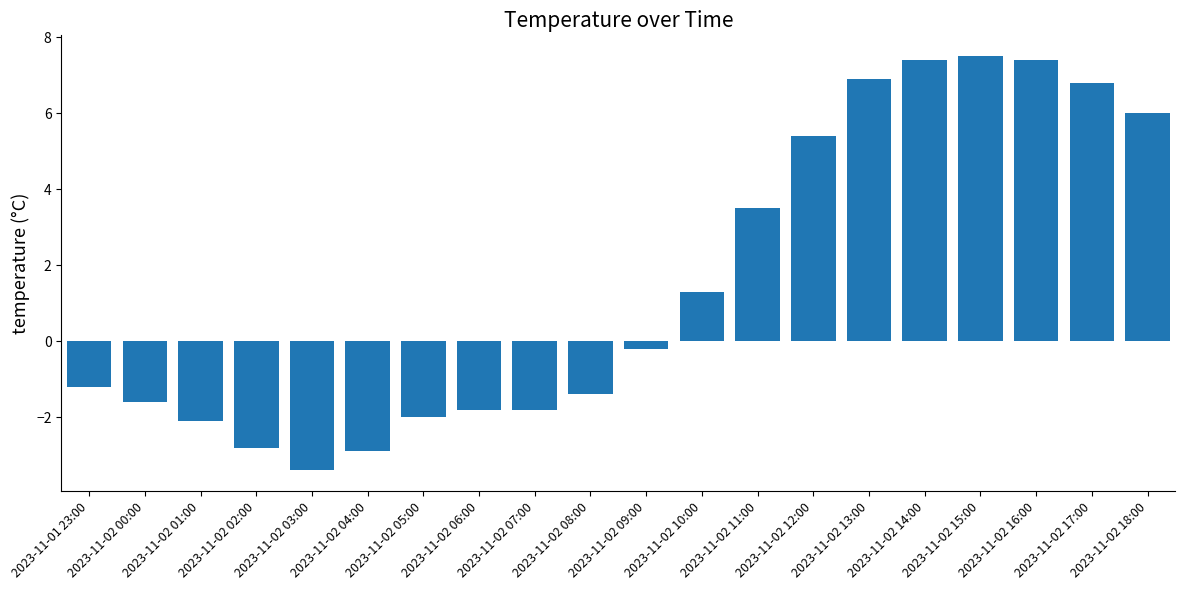

Where is the data nearest to the value 2?

2023-11-02 10:00